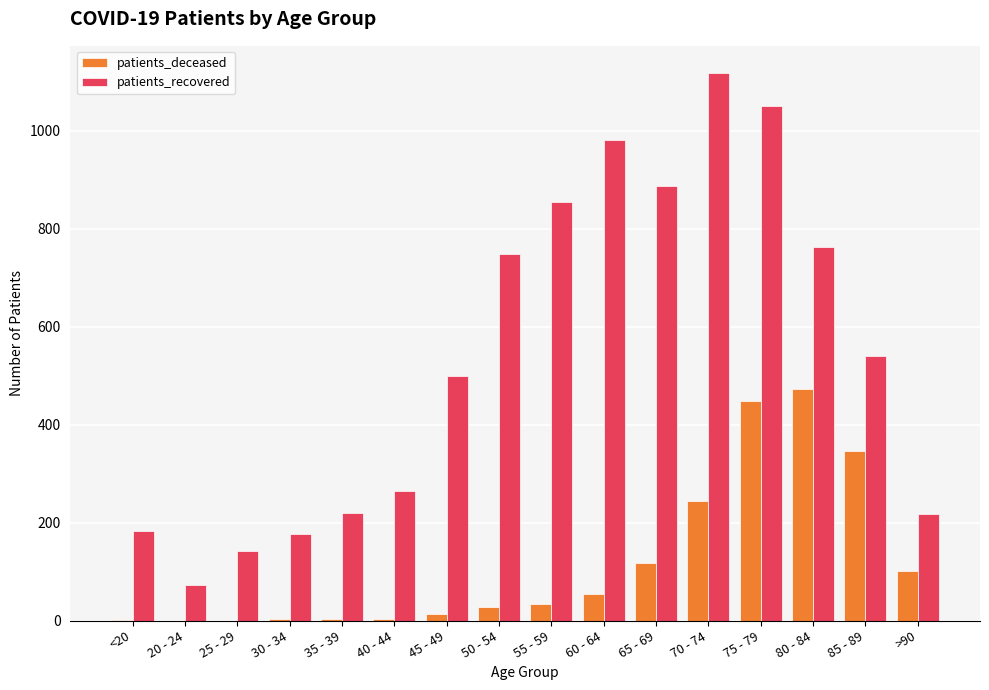

Is the value of patients_deceased at 55 - 59 greater than the value of patients_recovered at 80 - 84?

No